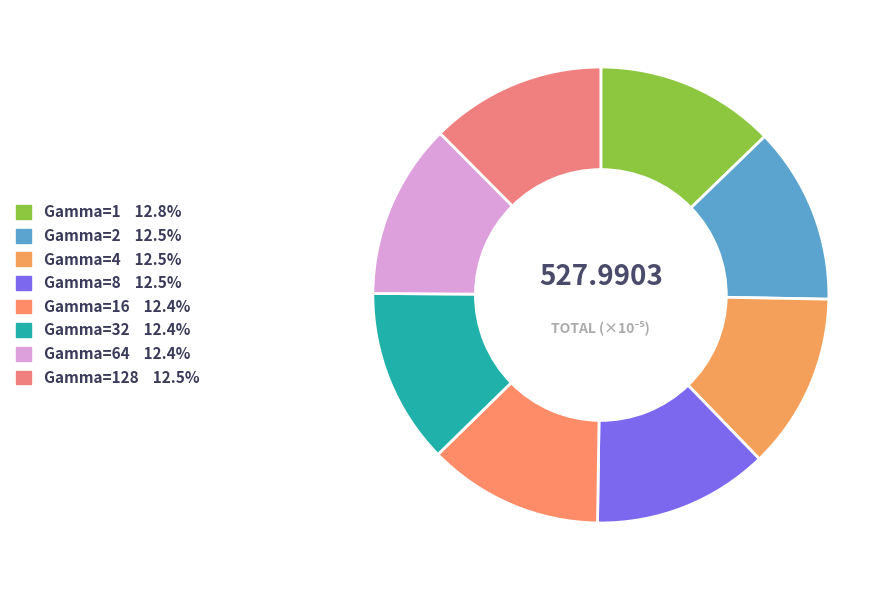

How many slices are in this pie chart?

8